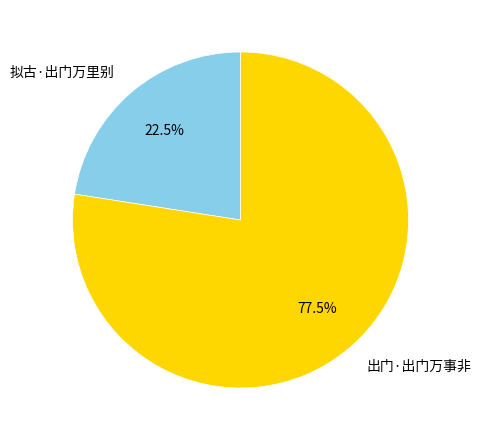

Rank the categories by value from highest to lowest.

出门·出门万事非, 拟古·出门万里别